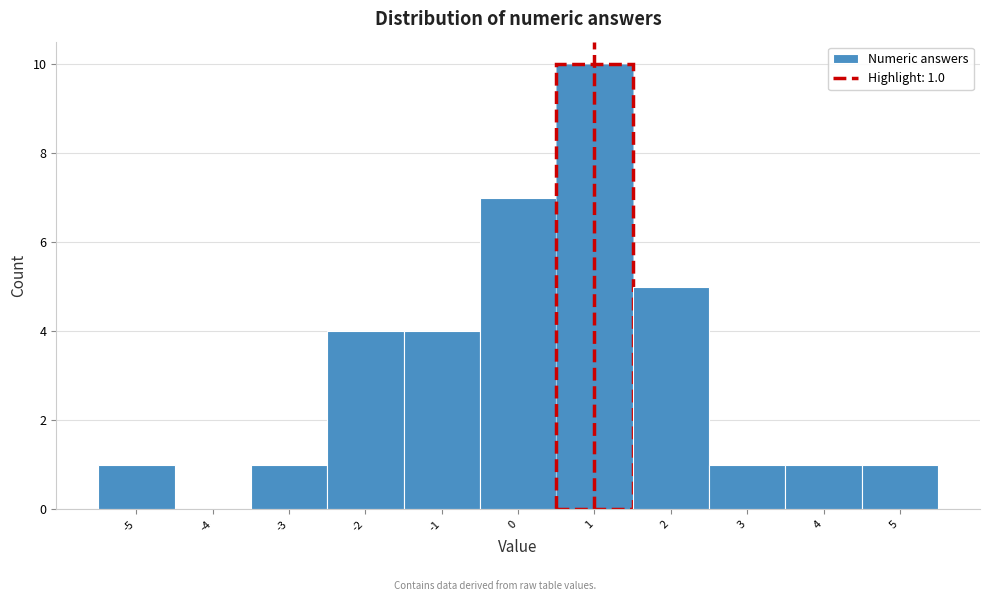

Which range on the x-axis has the tallest bar?

0.5 to 1.5